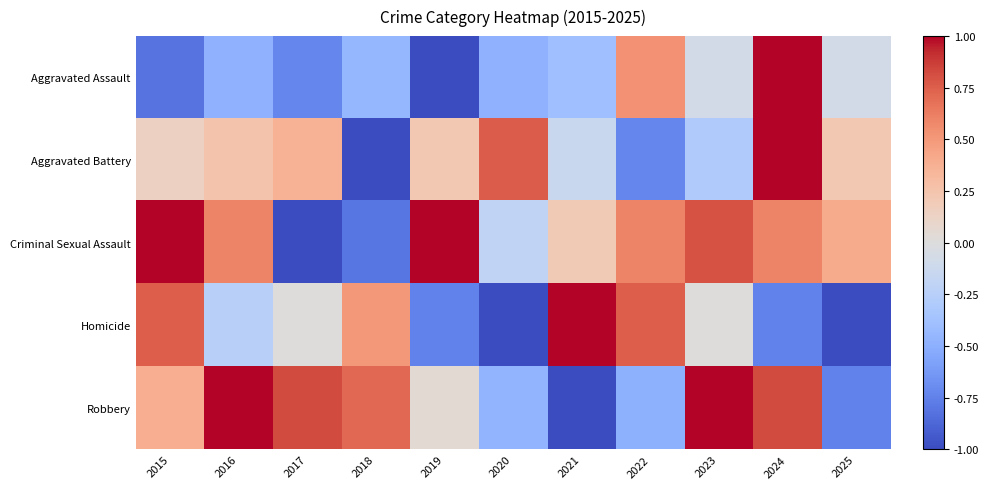

Rank the series by their average value, from highest to lowest.

Criminal Sexual Assault, Robbery, Aggravated Battery, Homicide, Aggravated Assault